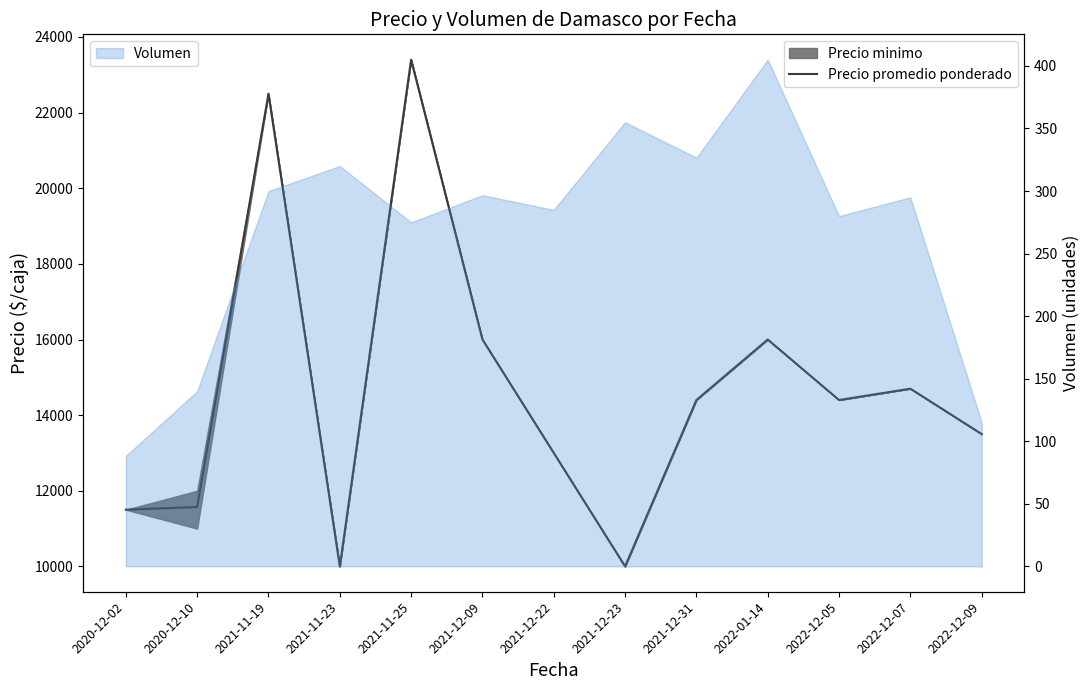

What is the change in value from 2021-12-22 to 2022-12-09?

+500